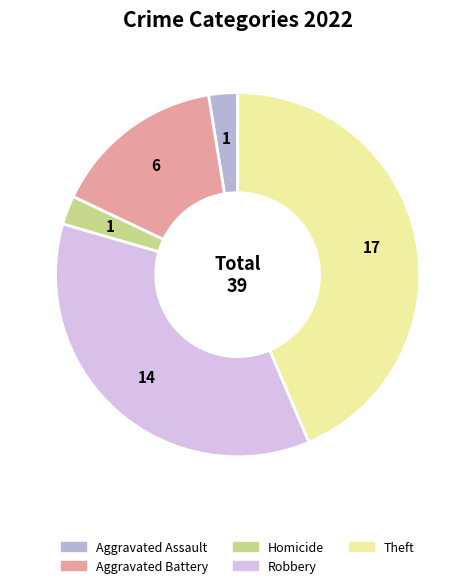

Is it true that Aggravated Assault is 3% of the pie?

True